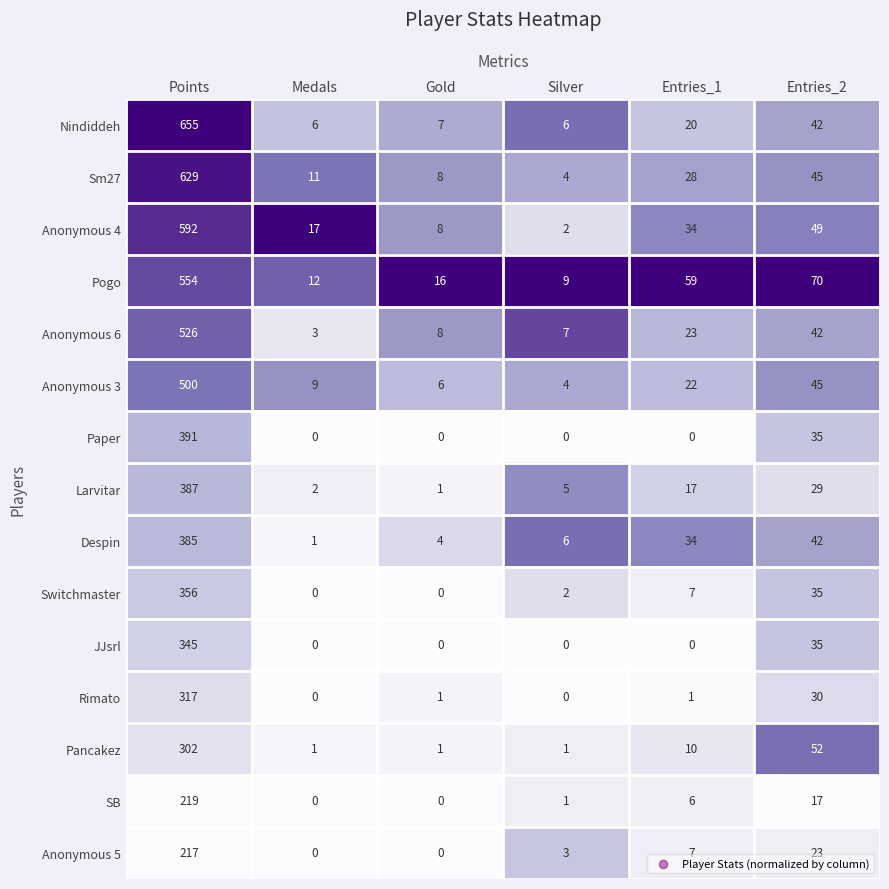

What is the maximum value shown in the chart?

655